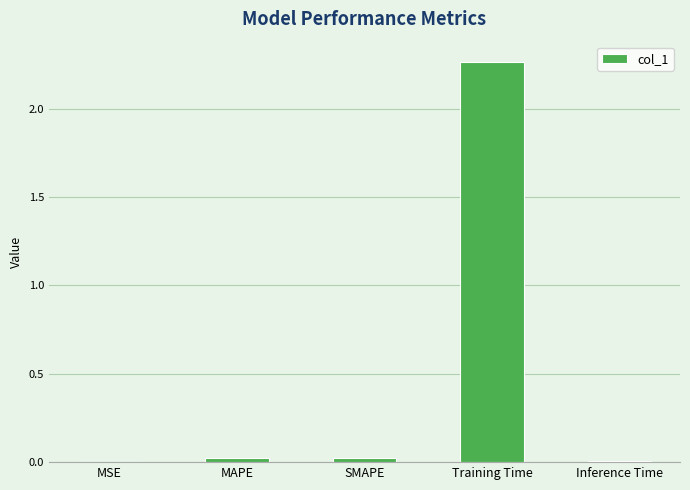

The value at Inference Time is 0.0. True or false?

True